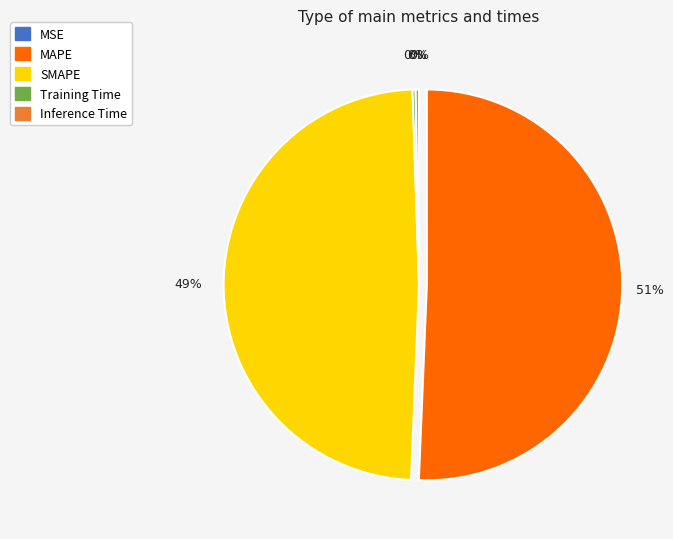

To the nearest percent, what portion does SMAPE represent?

49%